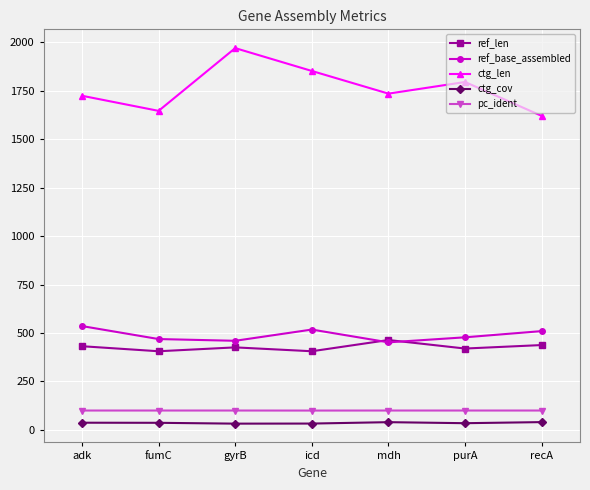

True or false: ctg_len has a value of 2207.0 at fumC.

False